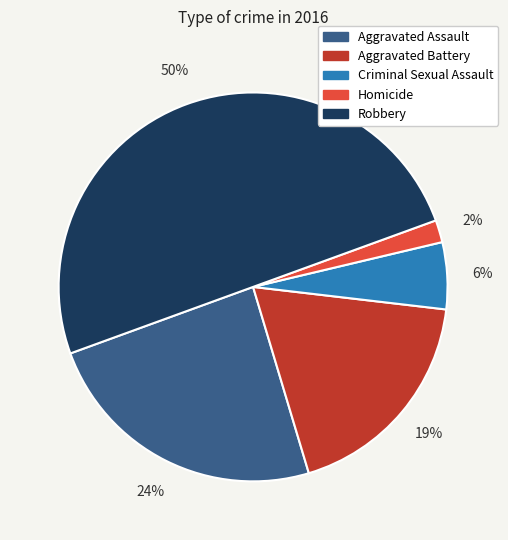

How many slices are in this pie chart?

5